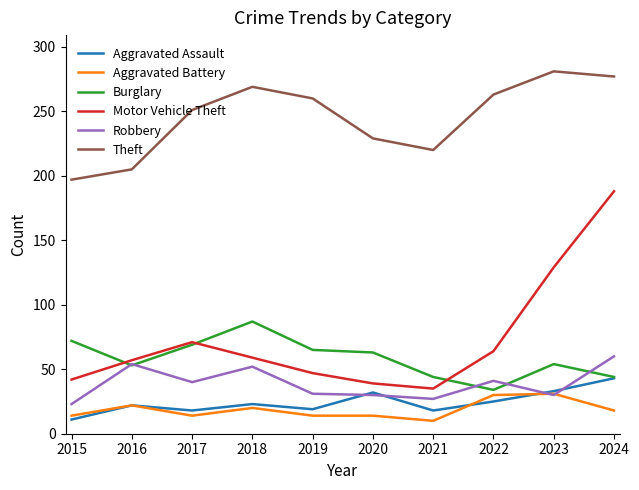

How many interior local peaks does the Aggravated Assault series have?

3